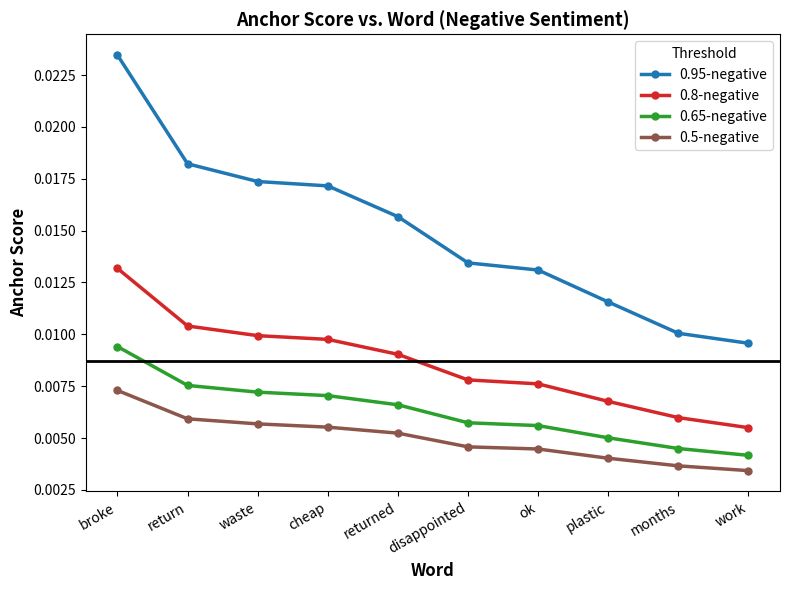

Does the chart display data point markers on the line(s)?

Yes